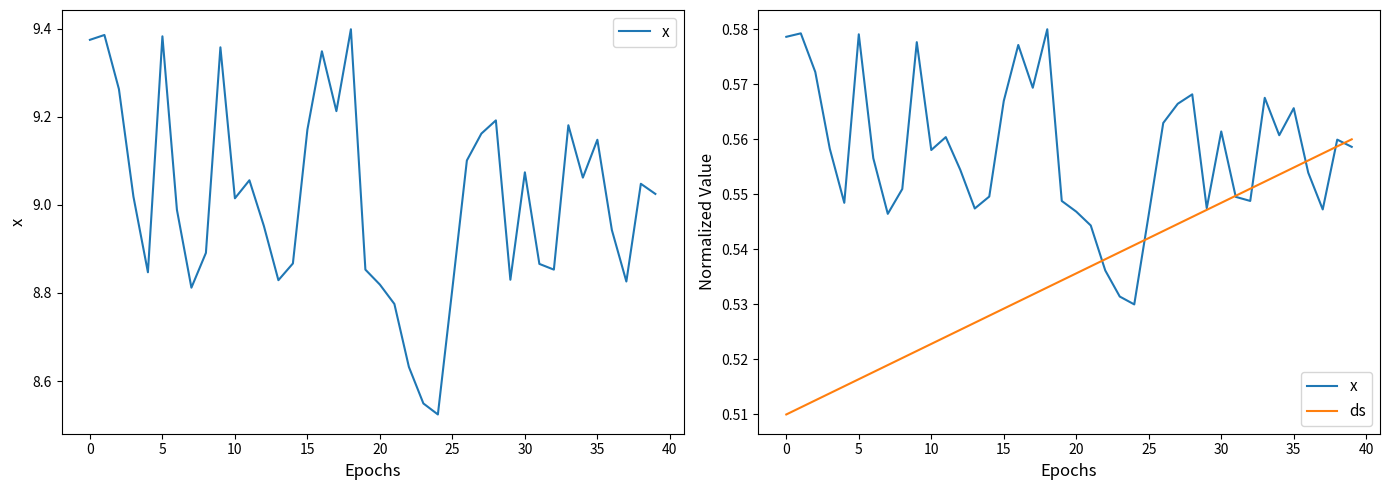

Does the chart have visible grid lines?

No